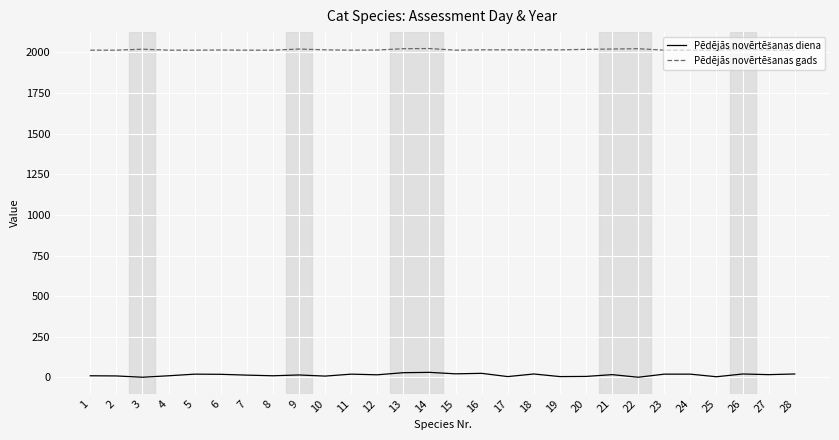

What is the greatest value displayed?

2024